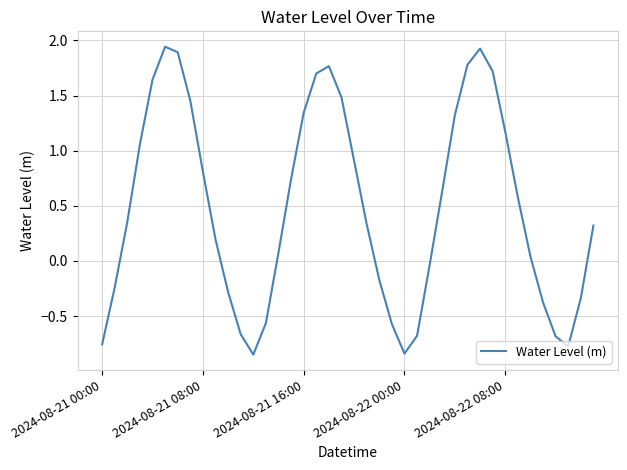

What is the difference between the maximum and minimum values?

2.8